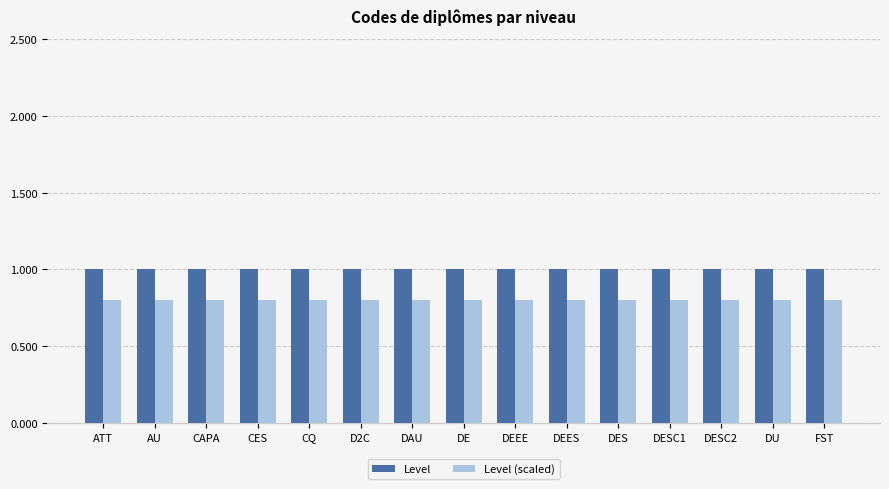

At AU, list the series in order from smallest to largest.

Level (scaled), Level